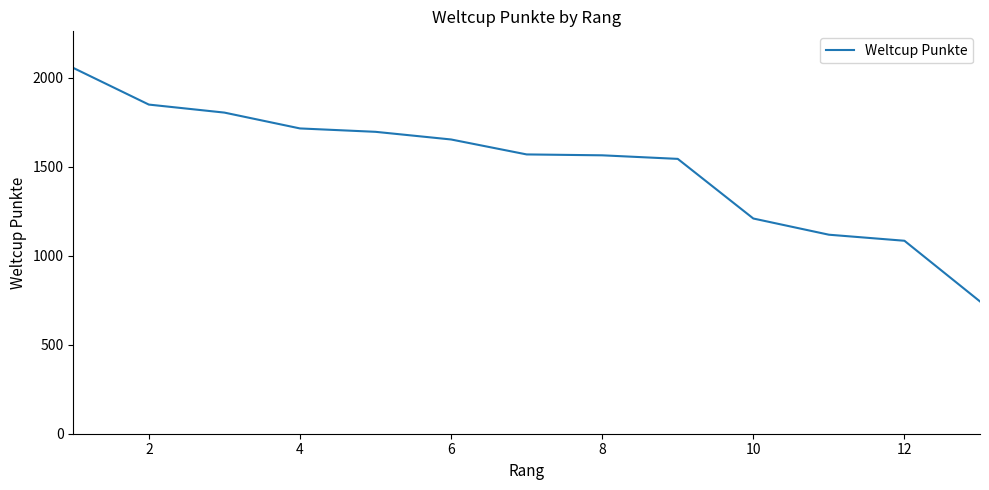

What is the minimum value shown in the chart?

743